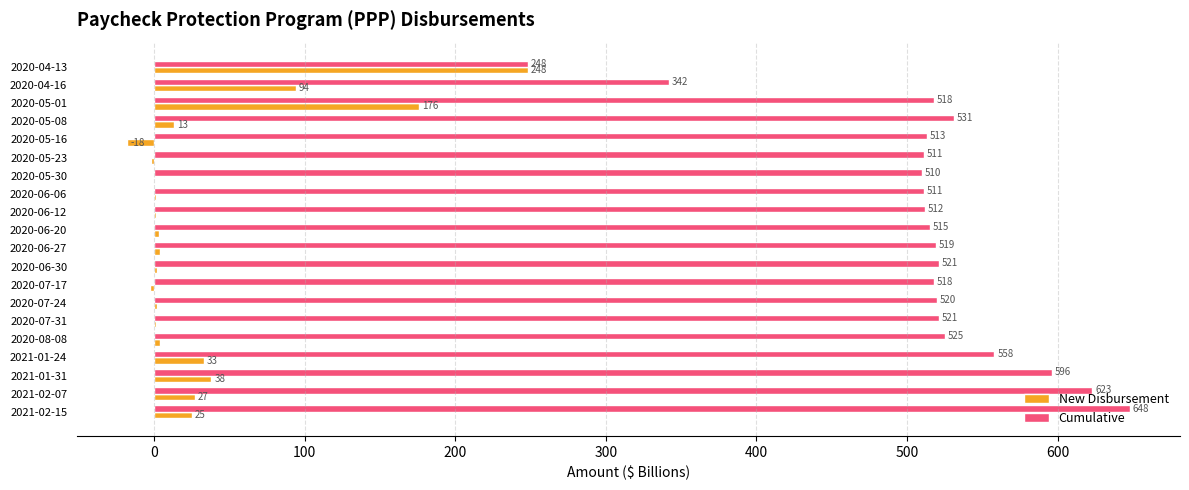

What is the maximum value for Cumulative?

648